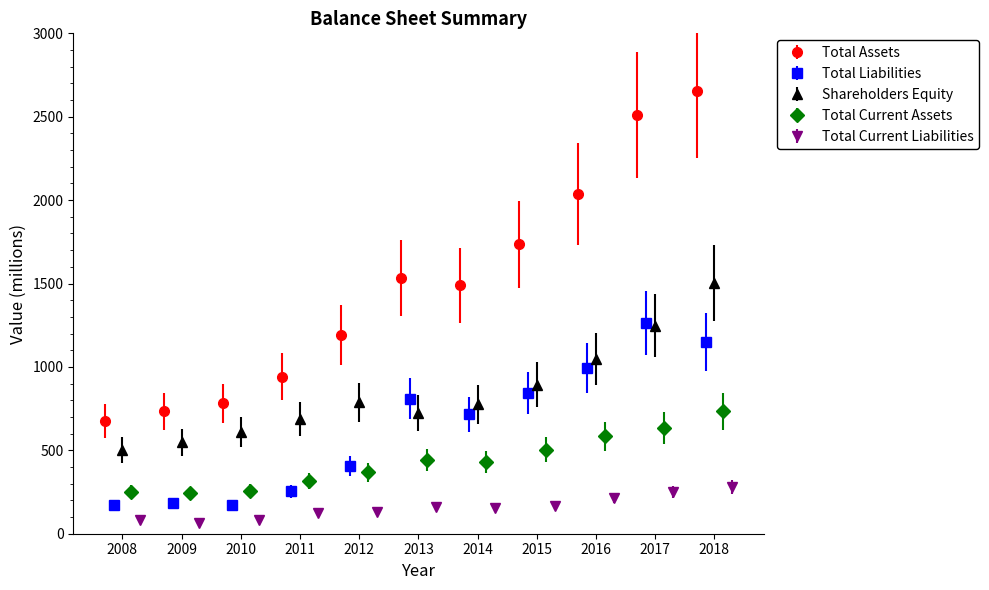

What is the difference between the maximum and minimum values in the Total Current Liabilities series?

216